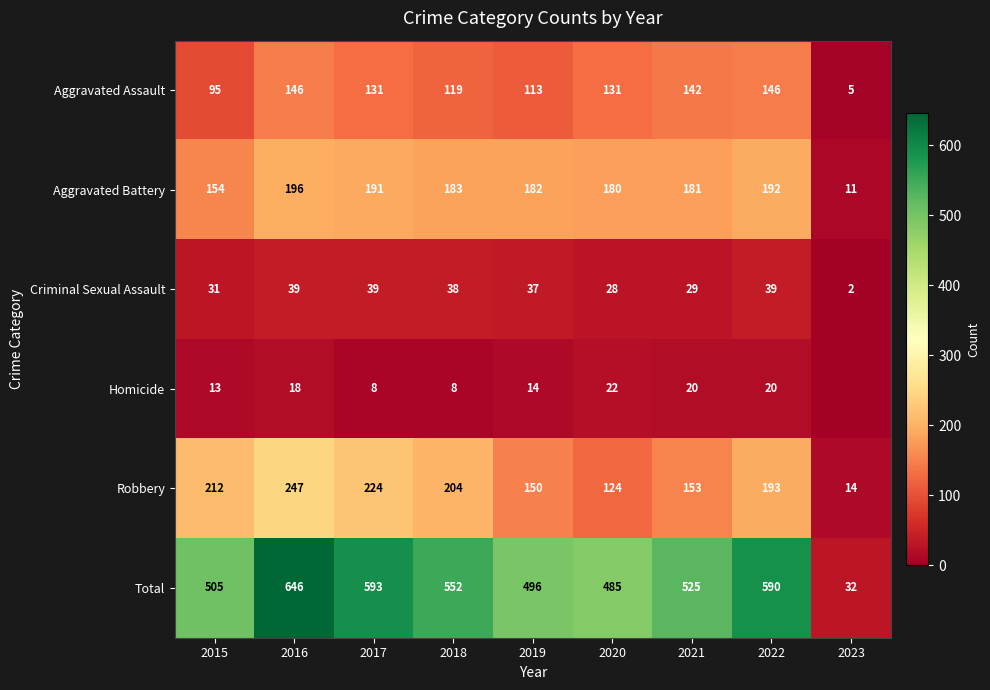

At which label does Robbery first exceed 193?

2015